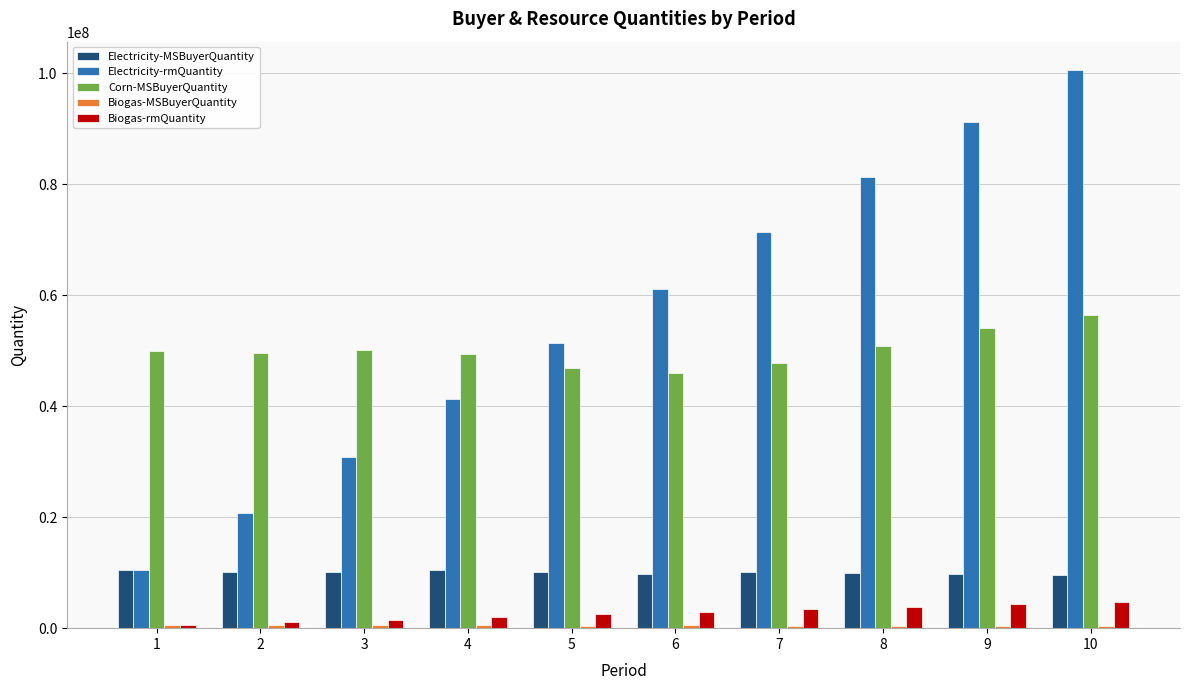

What is the maximum value for Corn-MSBuyerQuantity?

56529109.0